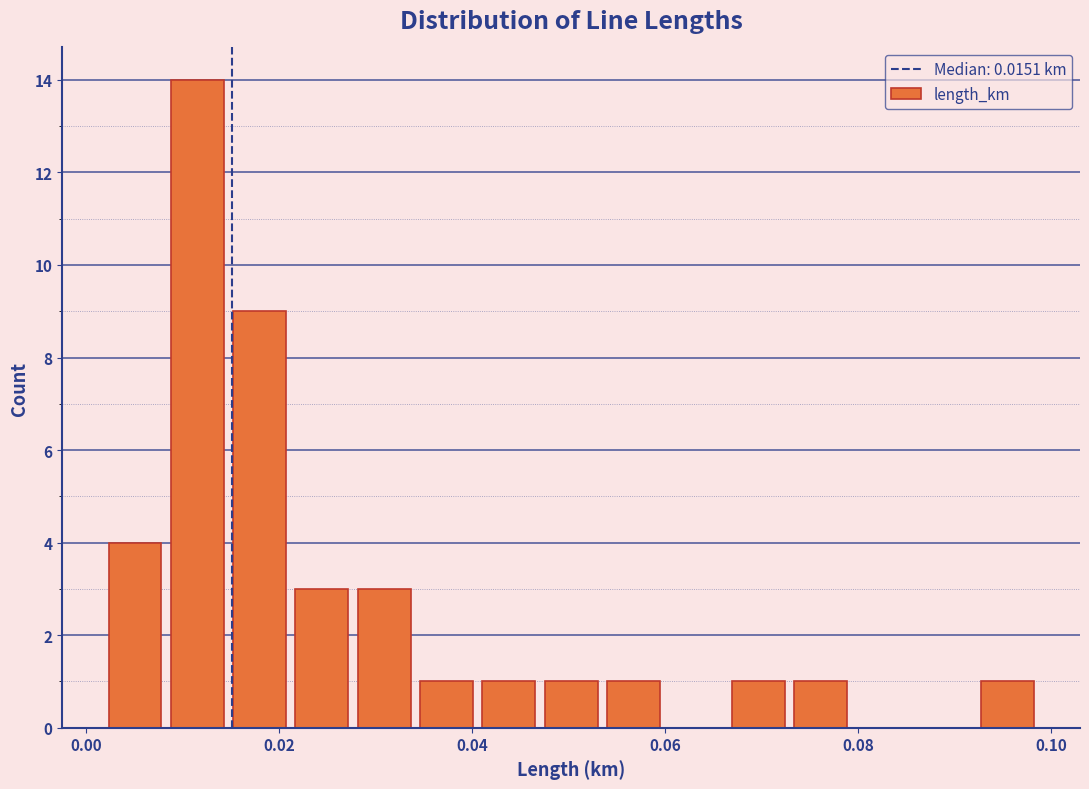

Read against the x-axis, roughly where is the centre of the tallest bar?

0.012